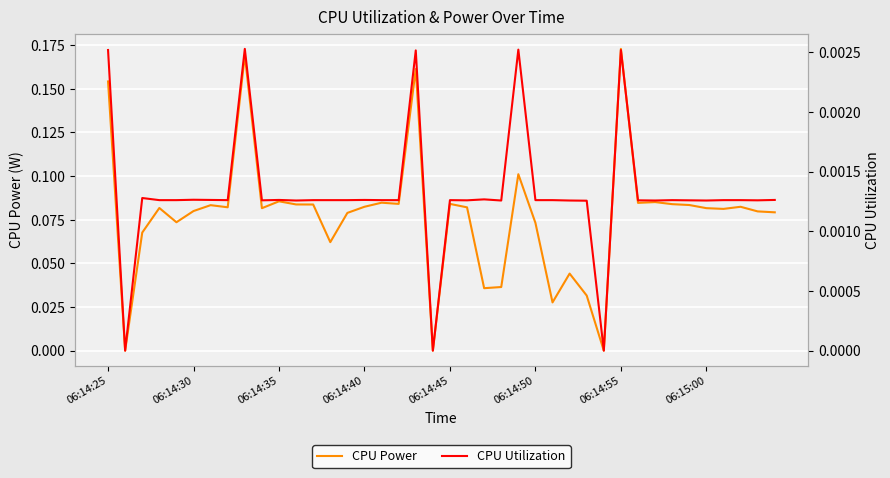

How many distinct data groups are displayed?

2